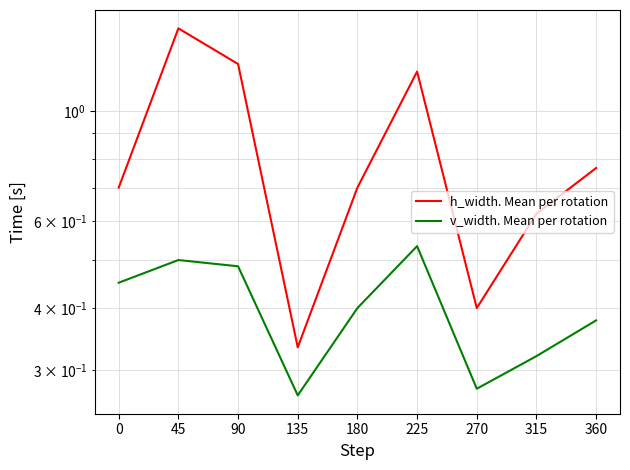

Is it true that v_width. Mean per rotation equals 0.1 at 315?

False